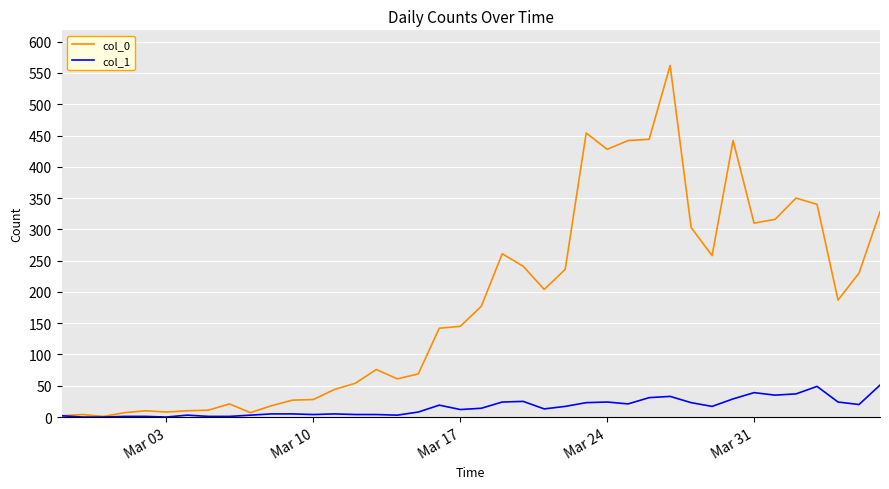

Which series has the largest total across all categories?

col_0